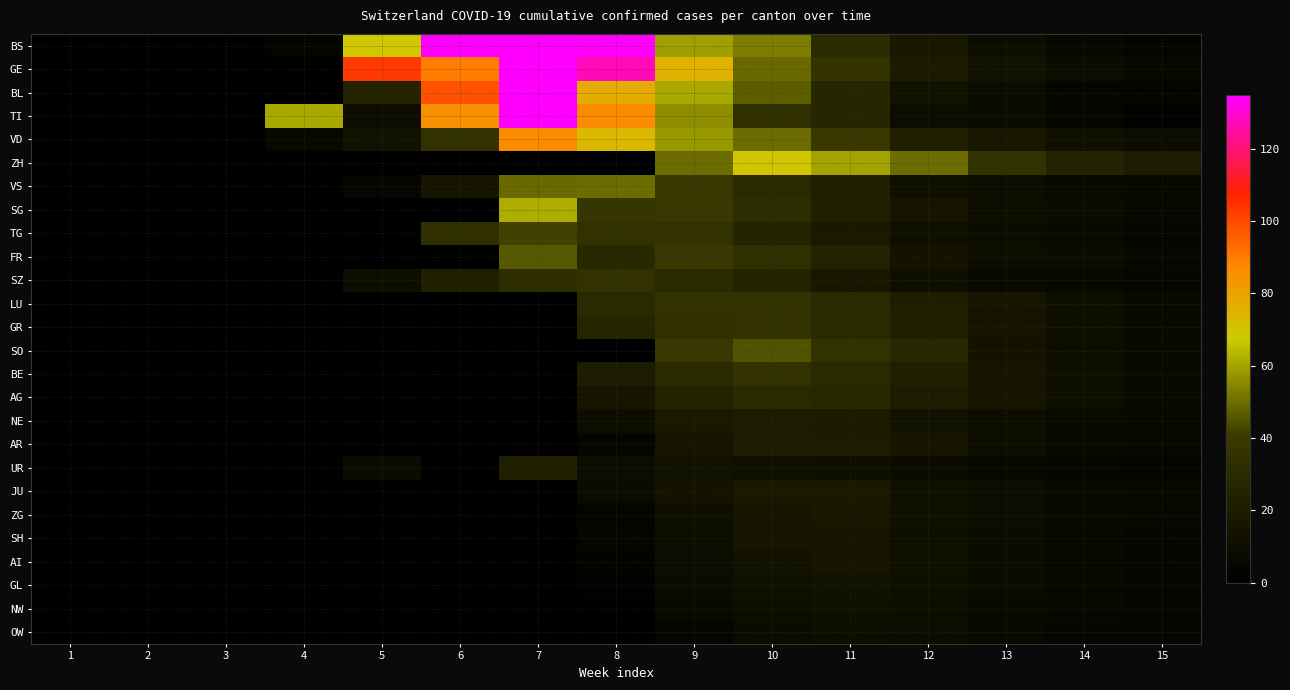

Between 12 and 5, which is larger?

5